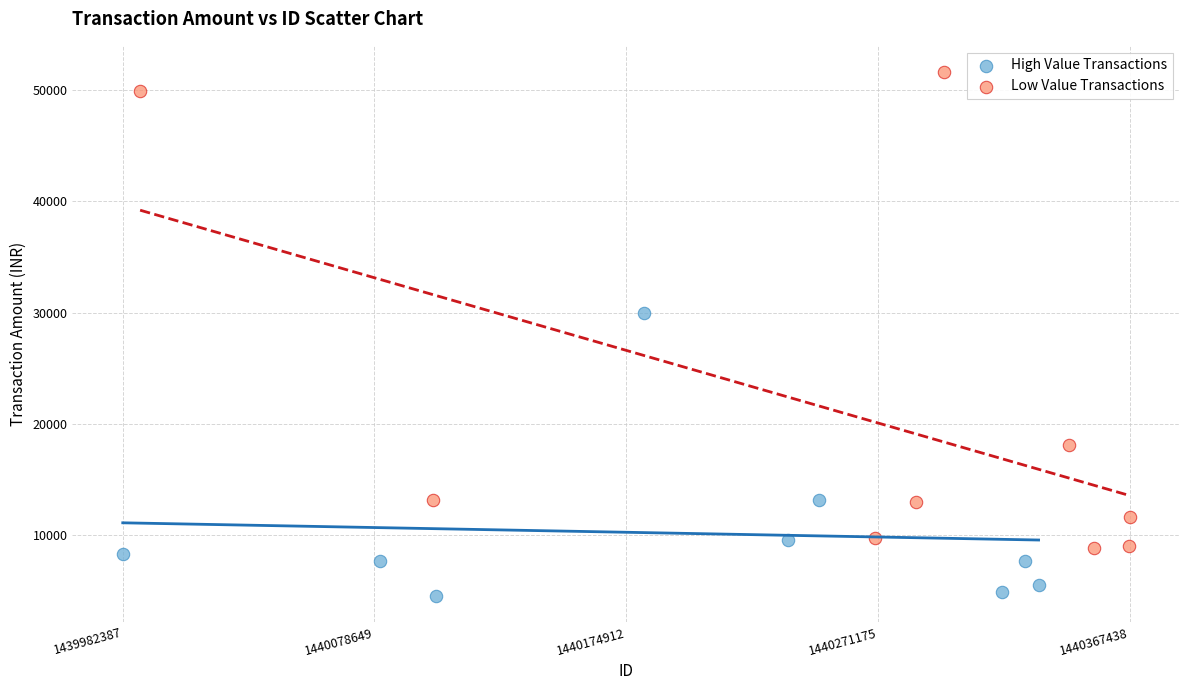

Which series has the largest Y range (max minus min)?

Low Value Transactions